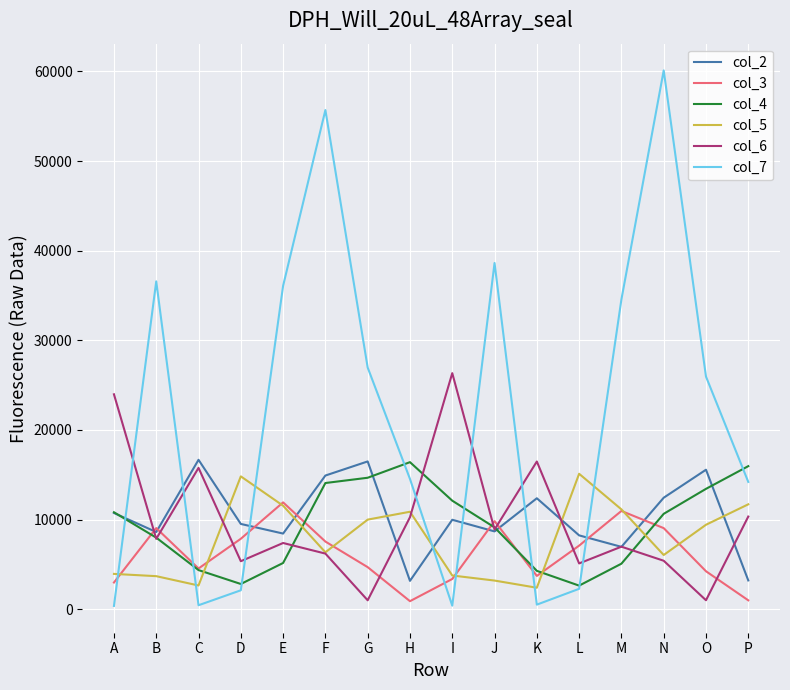

What is the greatest value displayed?

60112